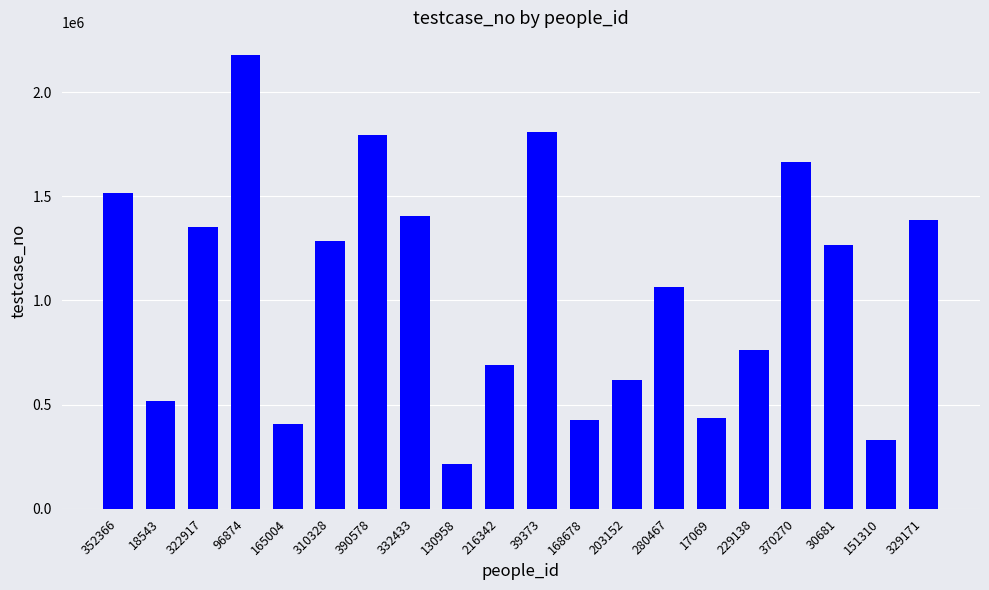

What is the average value?

1056082